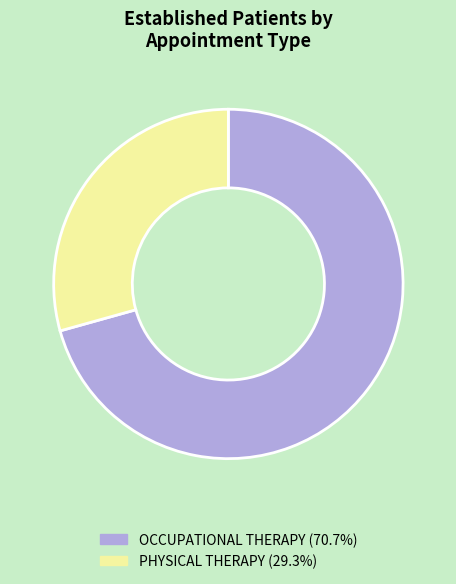

Between OCCUPATIONAL THERAPY and PHYSICAL THERAPY, which is larger?

OCCUPATIONAL THERAPY